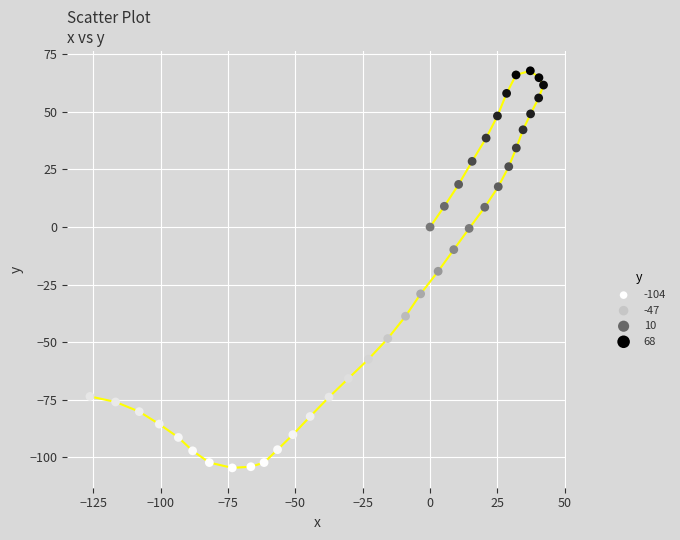

What is the range of X values (max minus min)?

168.3